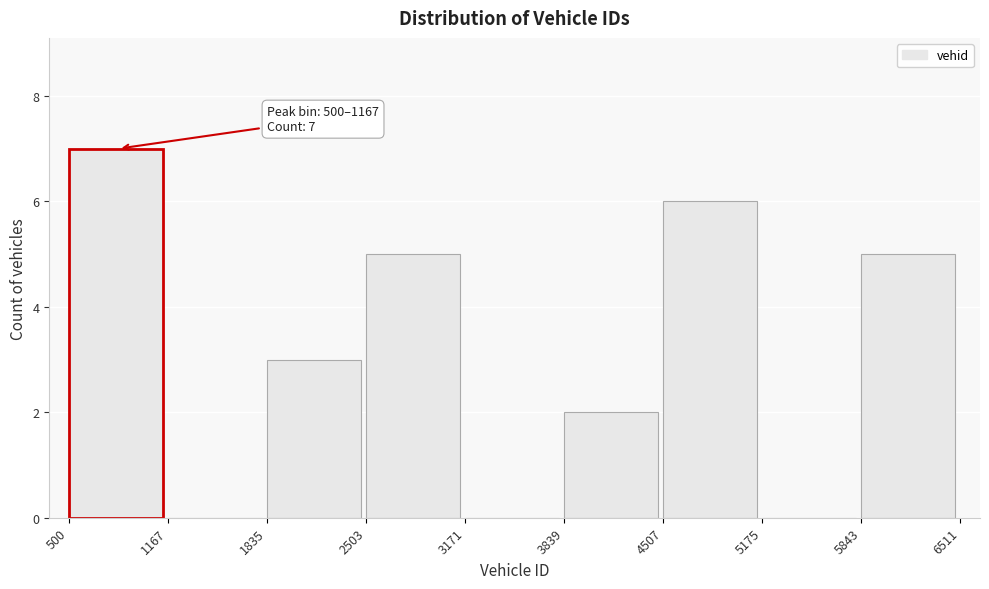

Which range on the x-axis has the tallest bar?

500 to 1167